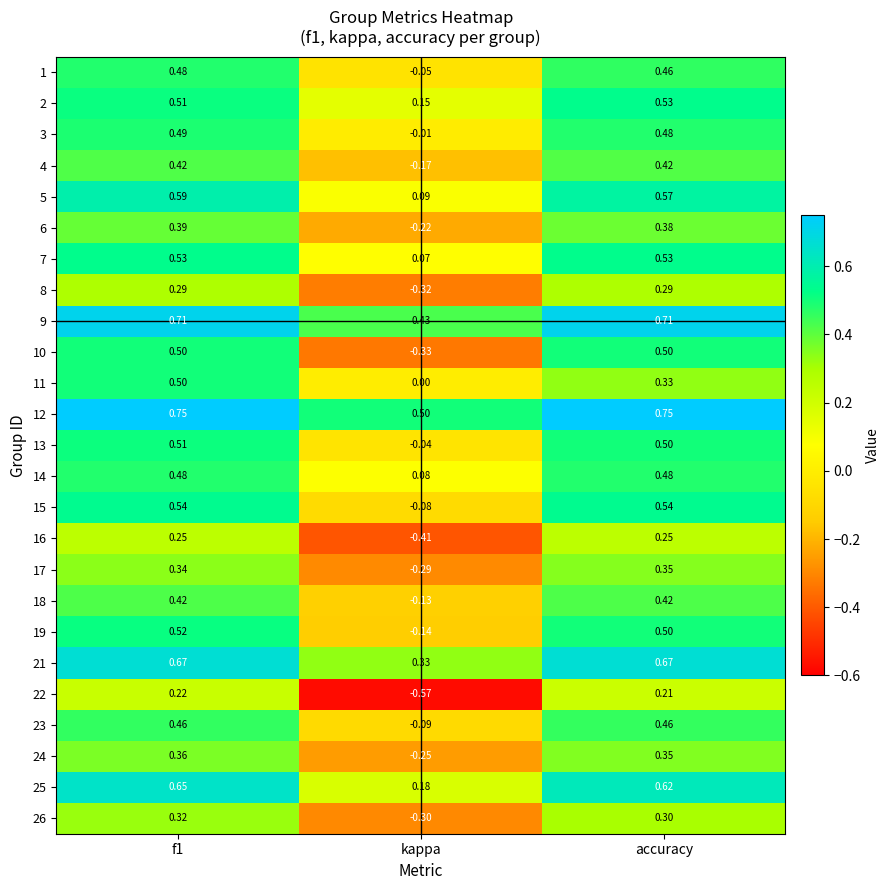

Is the value of 2 at kappa greater than the value of 8 at f1?

No